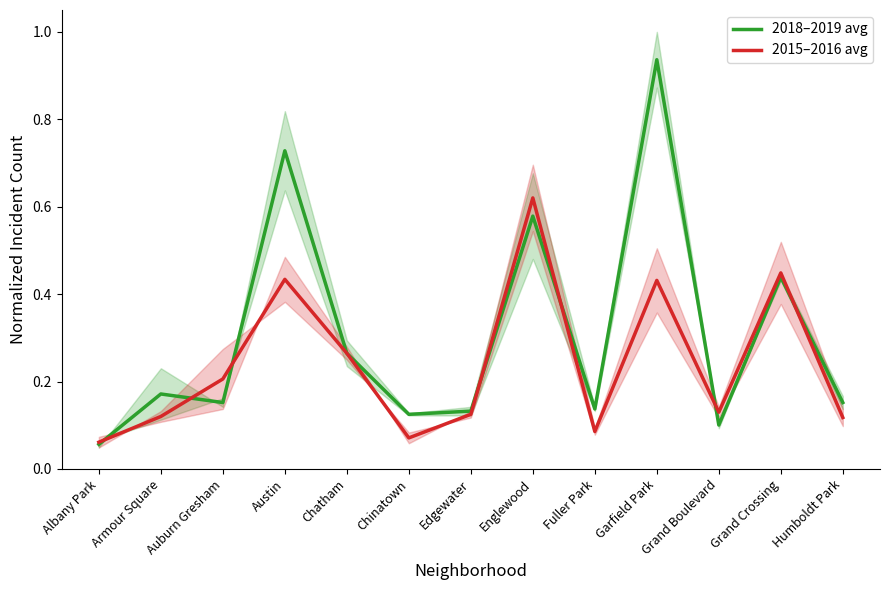

What is the label of the 4th point from the right?

Garfield Park